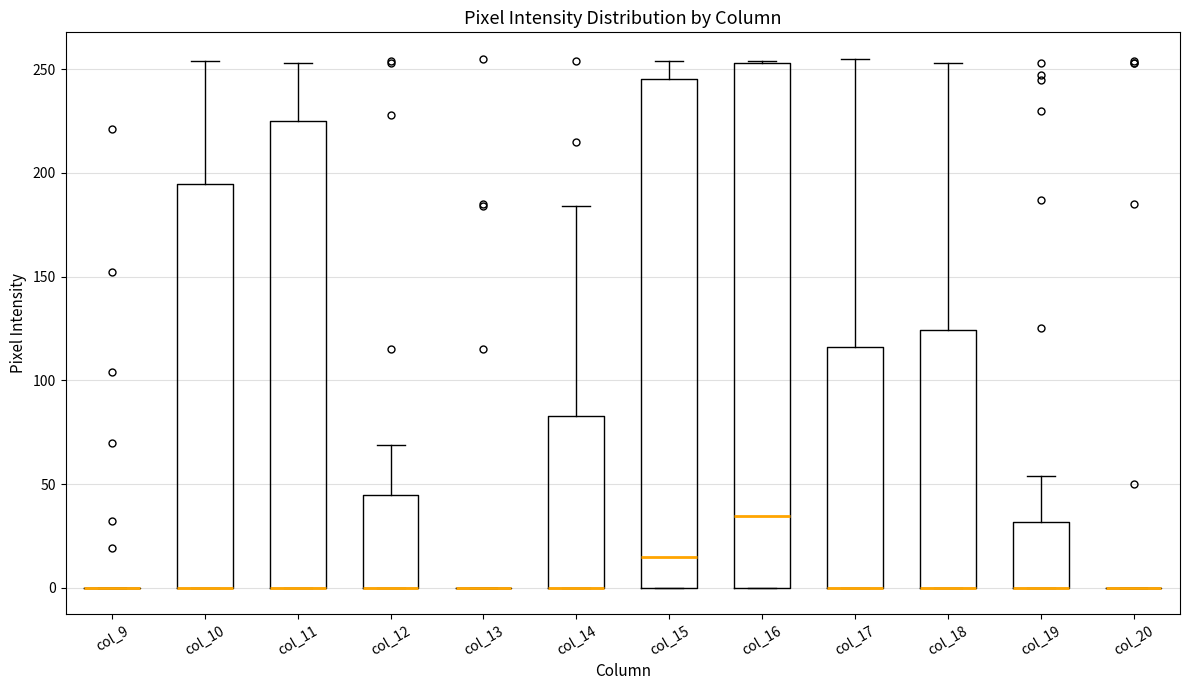

Which box is the tallest, from its lower edge to its upper edge?

col_16